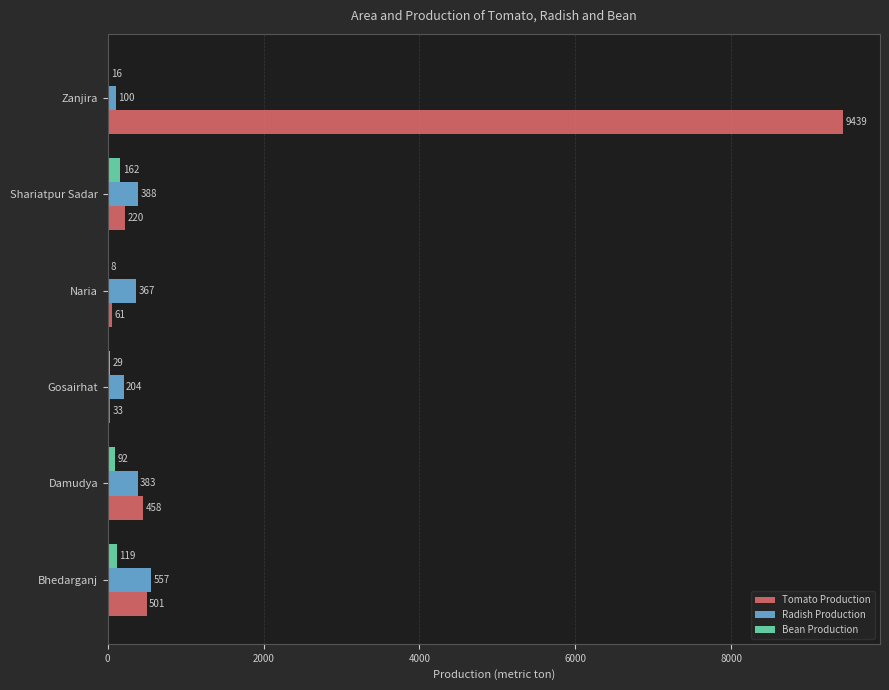

How many data points does each series have?

6